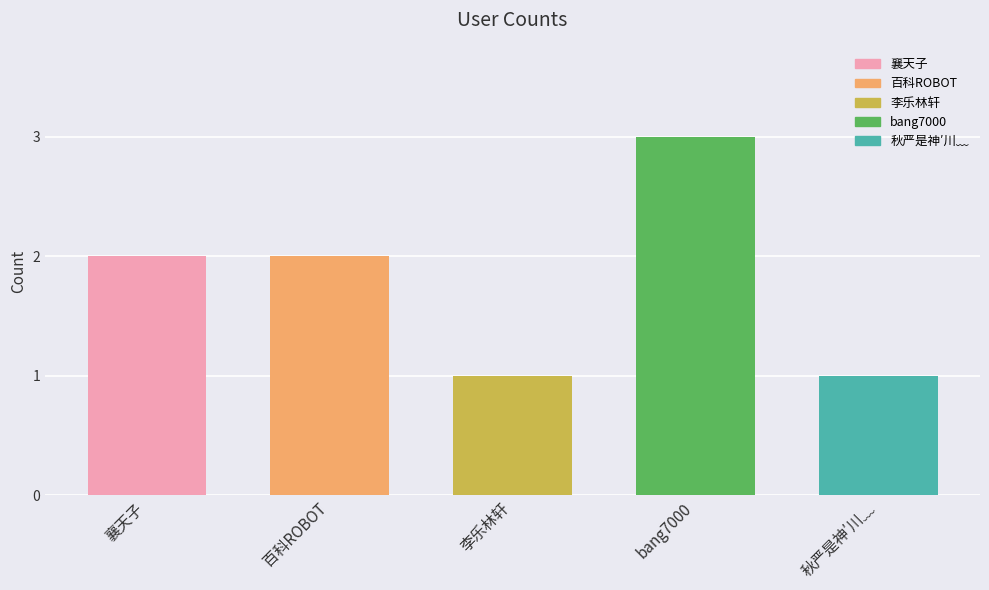

What position from the right is 李乐林轩?

3